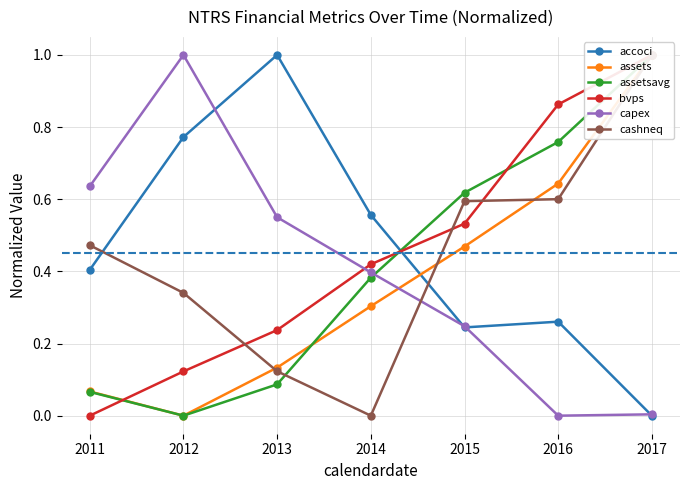

How many lines are shown in the chart?

6